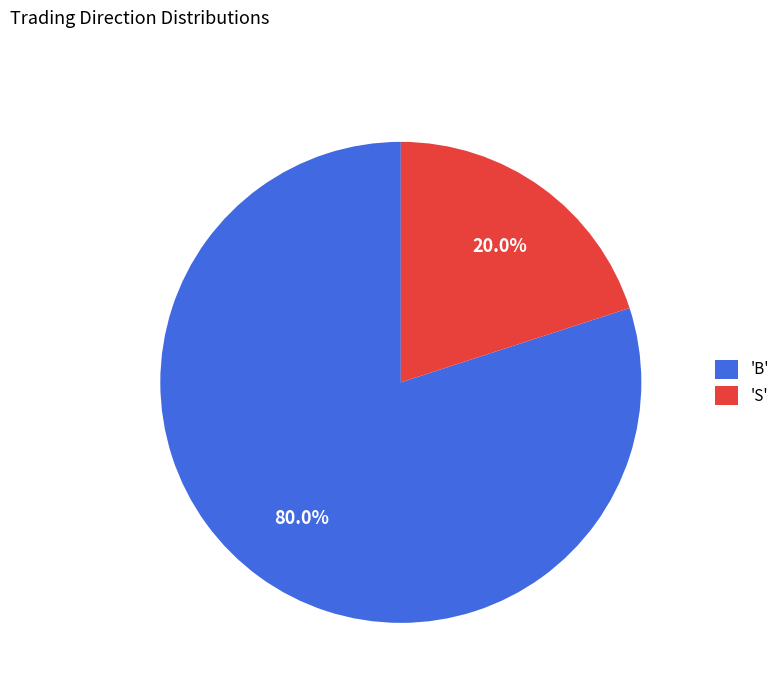

Count the number of slices in the pie.

2